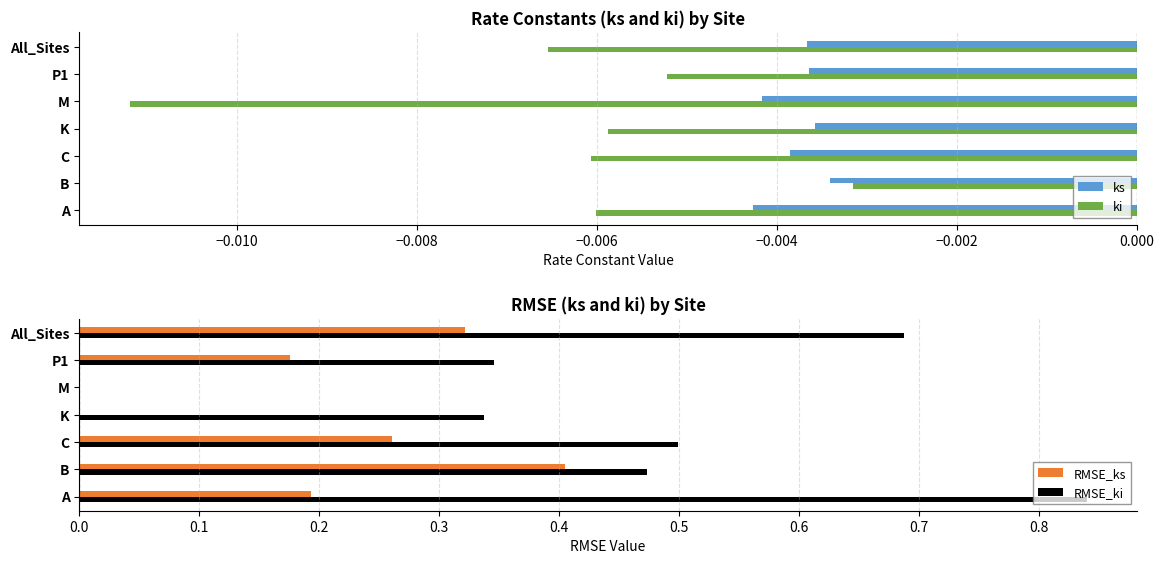

At which label is ki closest to 0?

B